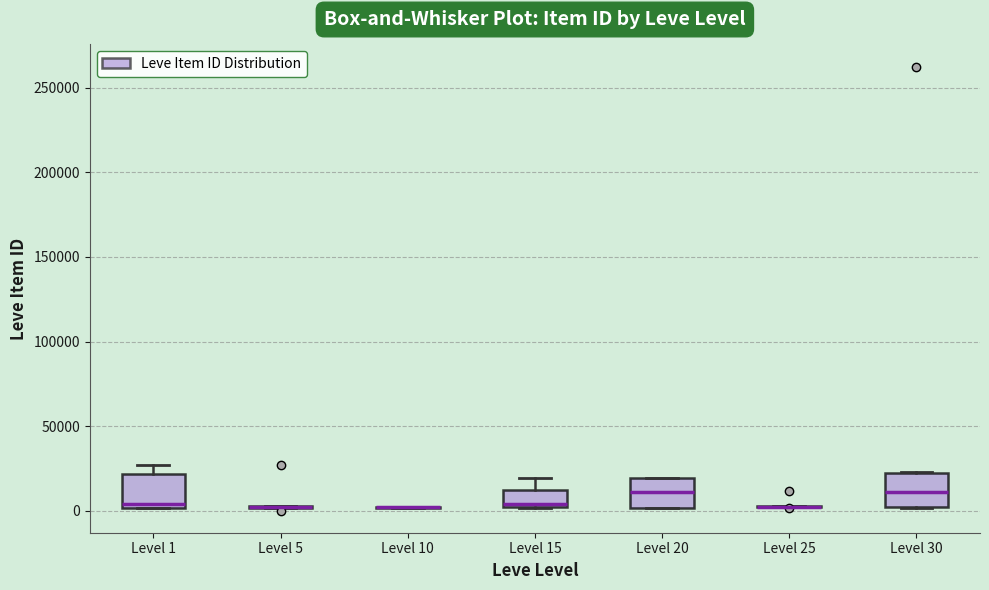

Reading left to right, transcribe this box plot: for each box, give where its median line is, the range the box spans, and where its two whiskers end, as read against the y-axis. The values are not printed on the chart, so give them approximately, as read against the axis.

Level 1: median 5000, box 0 to 20000, whiskers 0 to 25000
Level 5: box collapsed to a line at 0, whiskers 0 to 5000
Level 10: box collapsed to a line at 0, whiskers 0 to 0
Level 15: median 5000, box 0 to 10000, whiskers 0 to 20000
Level 20: median 10000, box 0 to 20000, whiskers 0 to 20000
Level 25: box collapsed to a line at 0, whiskers 0 to 0
Level 30: median 10000, box 0 to 20000, whiskers 0 to 25000